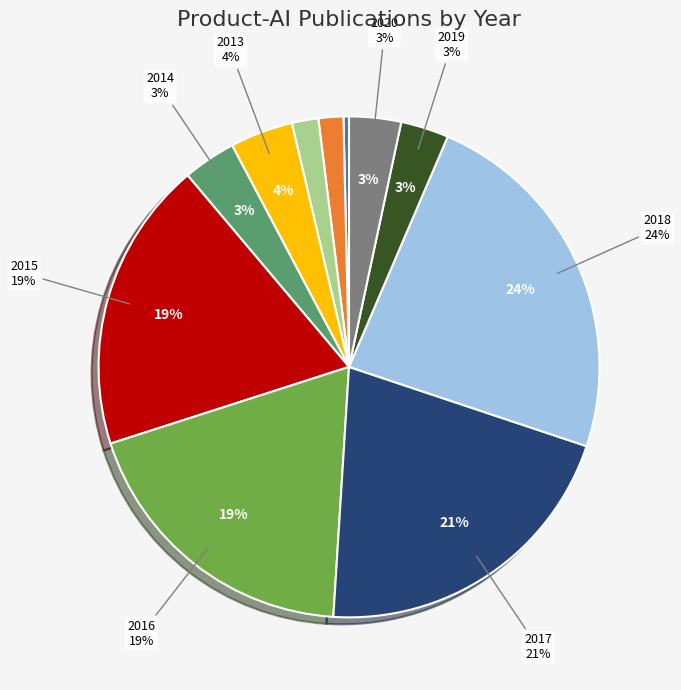

Rank the categories by value from lowest to highest.

2010, 2011, 2012, 2019, 2020, 2014, 2013, 2015, 2016, 2017, 2018